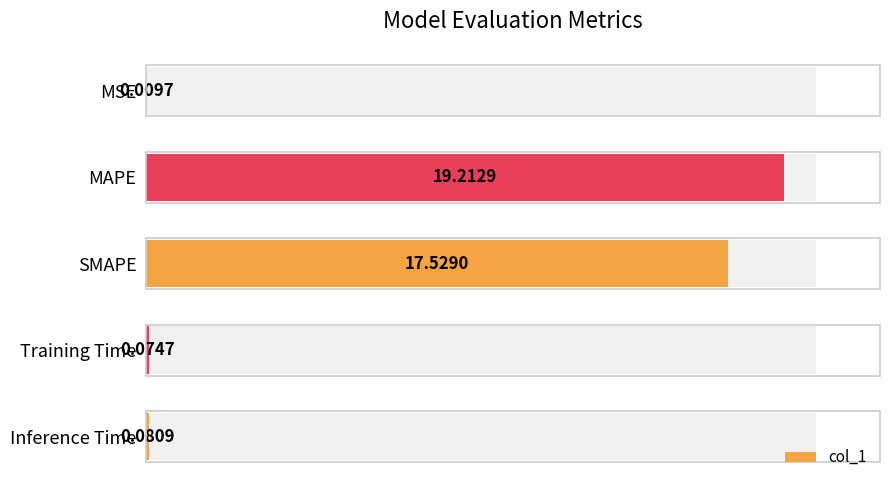

Does the chart contain stacked bars?

No